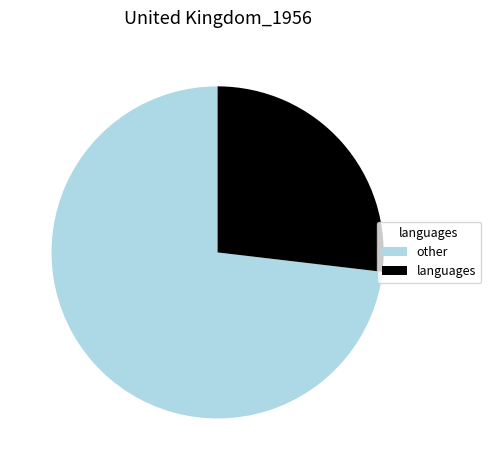

Count the number of slices in the pie.

2